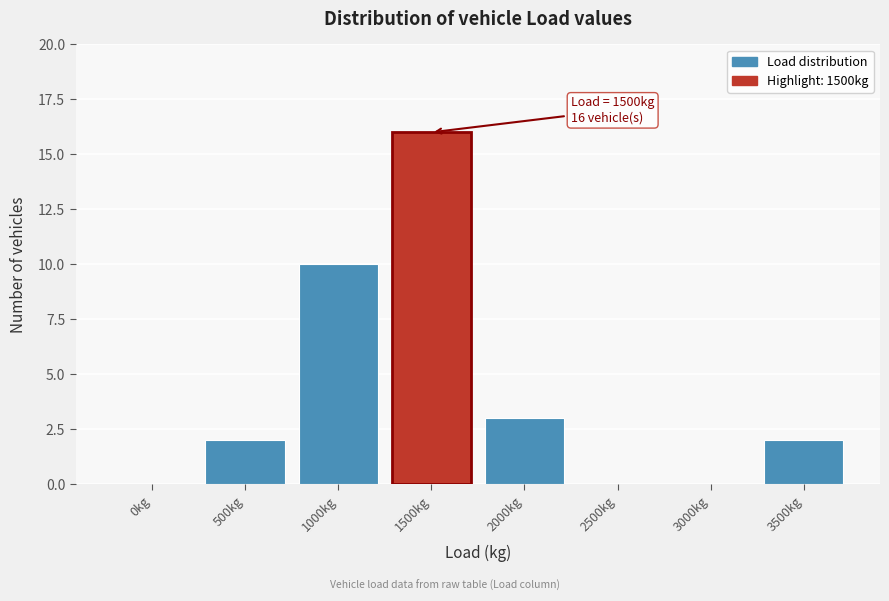

Reading left to right, extract all data points from this chart.

0kg=0	500kg=2	1000kg=10	1500kg=16	2000kg=3	2500kg=0	3000kg=0	3500kg=2